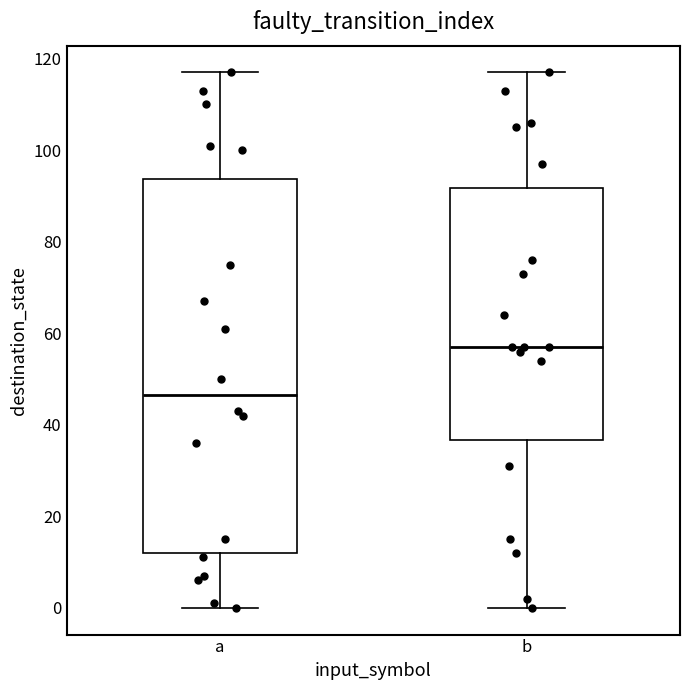

Which box is the tallest, from its lower edge to its upper edge?

a